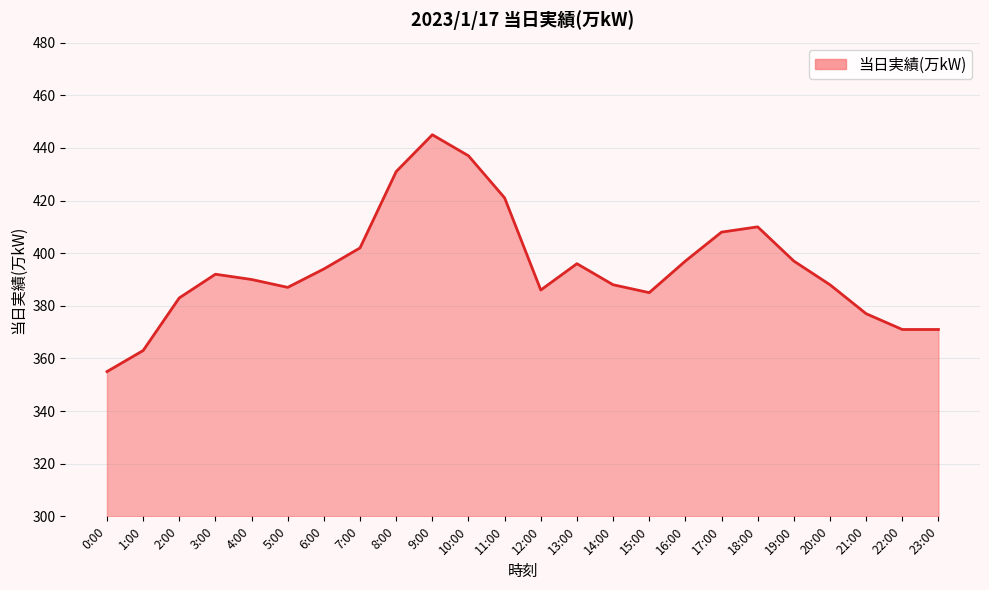

Count the number of data series in this chart.

1